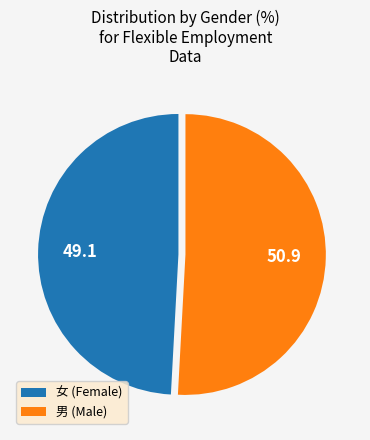

Which has a higher value, 男 or 女?

男